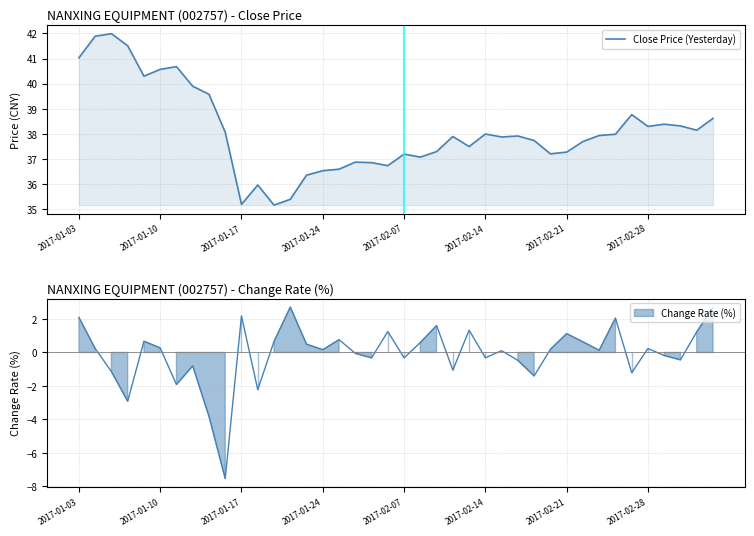

What is the average value?

38.1